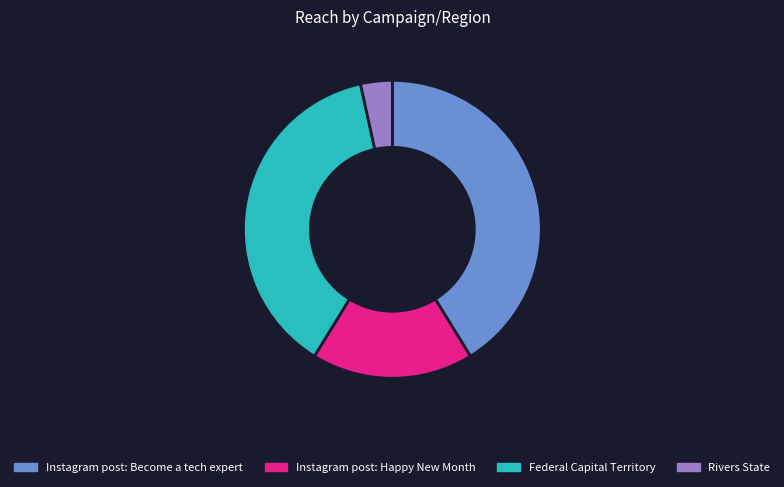

What is the largest slice in the pie chart?

Instagram post: Become a tech expert